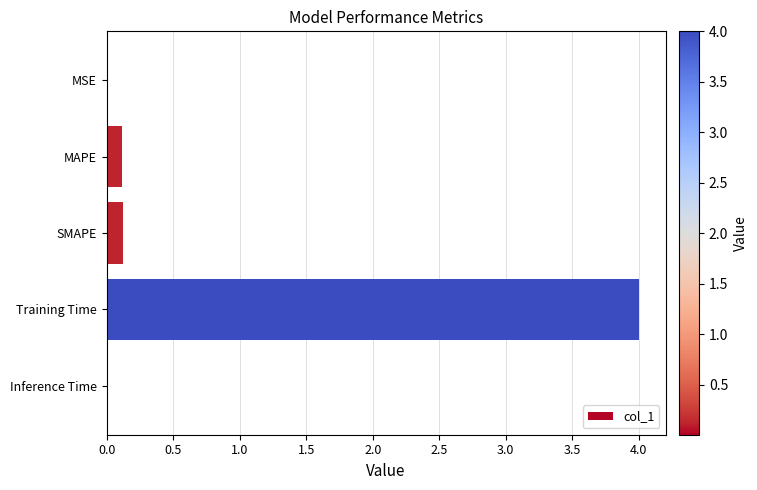

Which label corresponds to the largest value in the chart?

Training Time